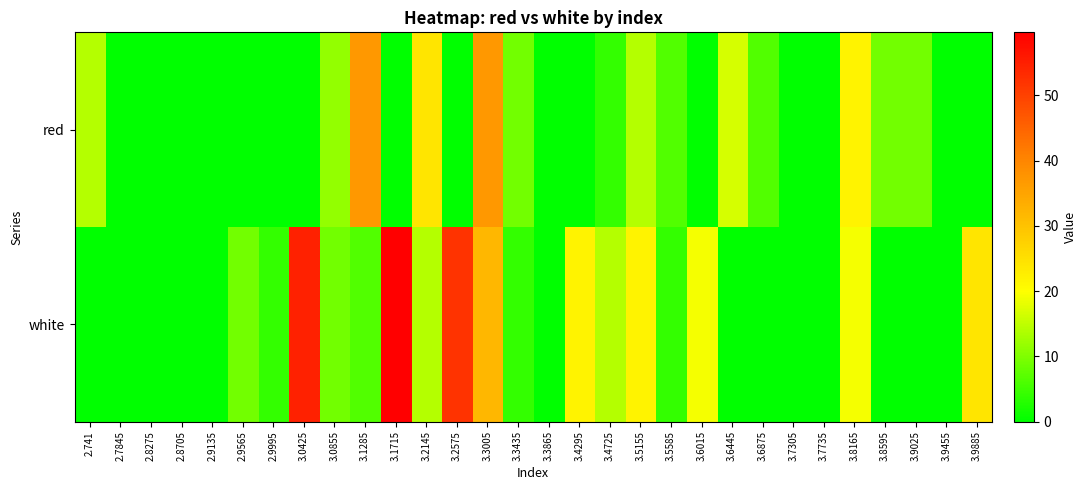

Which has a higher value, 2.8705 or 3.8595?

3.8595